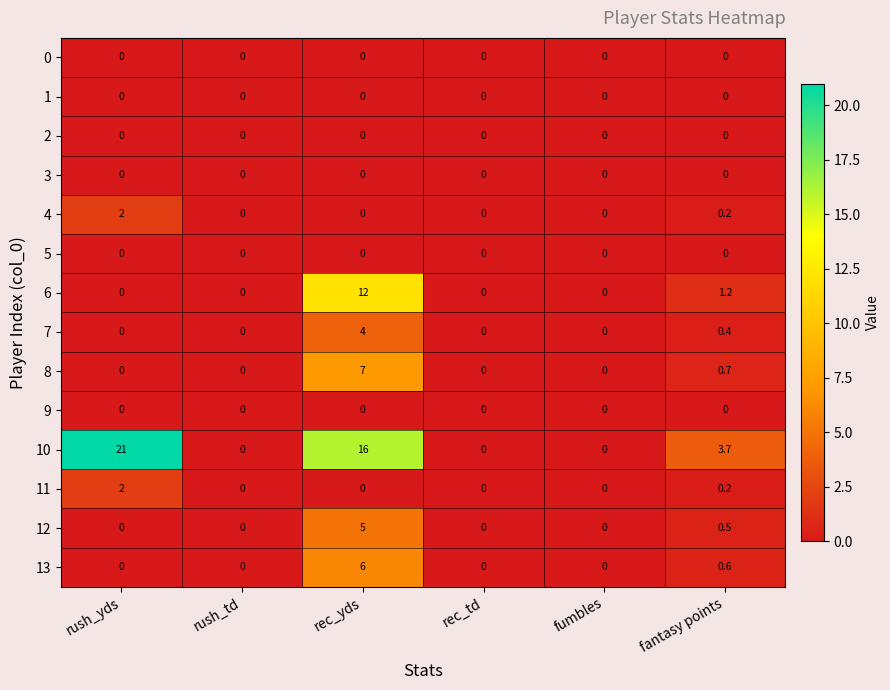

What is the average value of the 7 series?

0.7